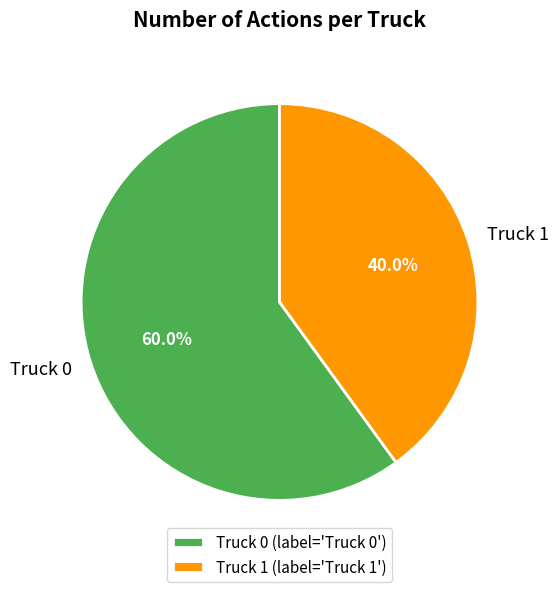

Rank the categories by value from highest to lowest.

Truck 0, Truck 1